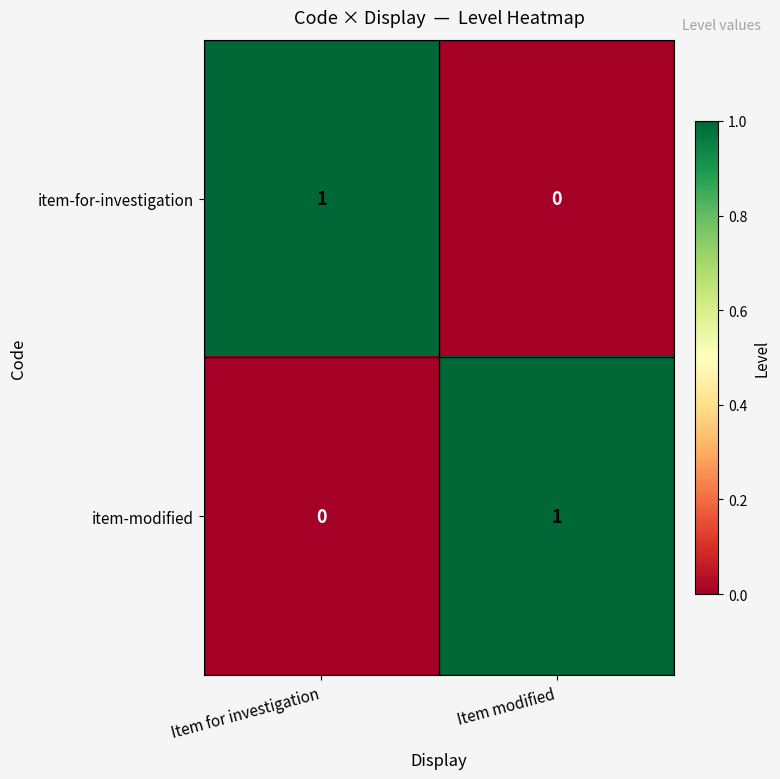

Which category has the lowest value in the item-modified series?

Item for investigation